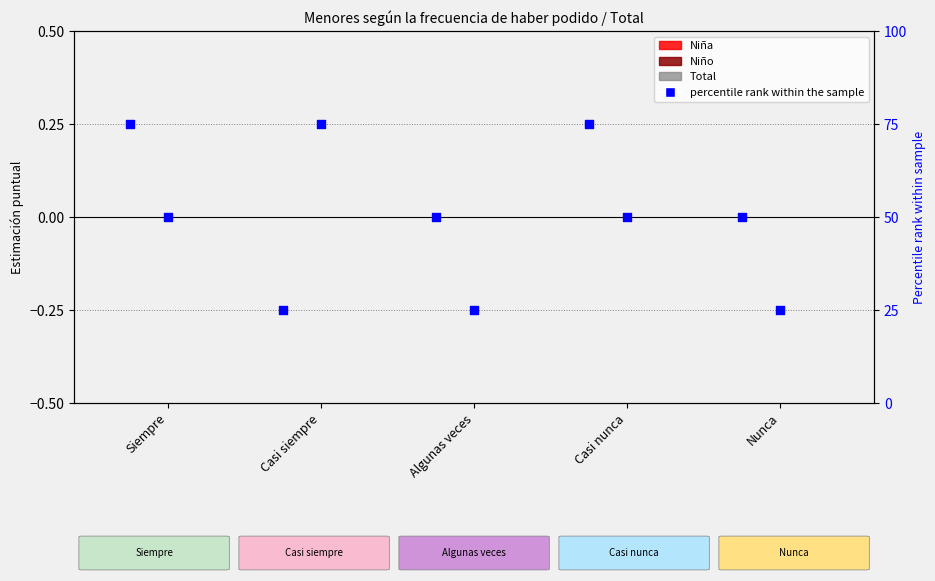

Which series has the widest spread of Y values?

percentile rank (Niña)